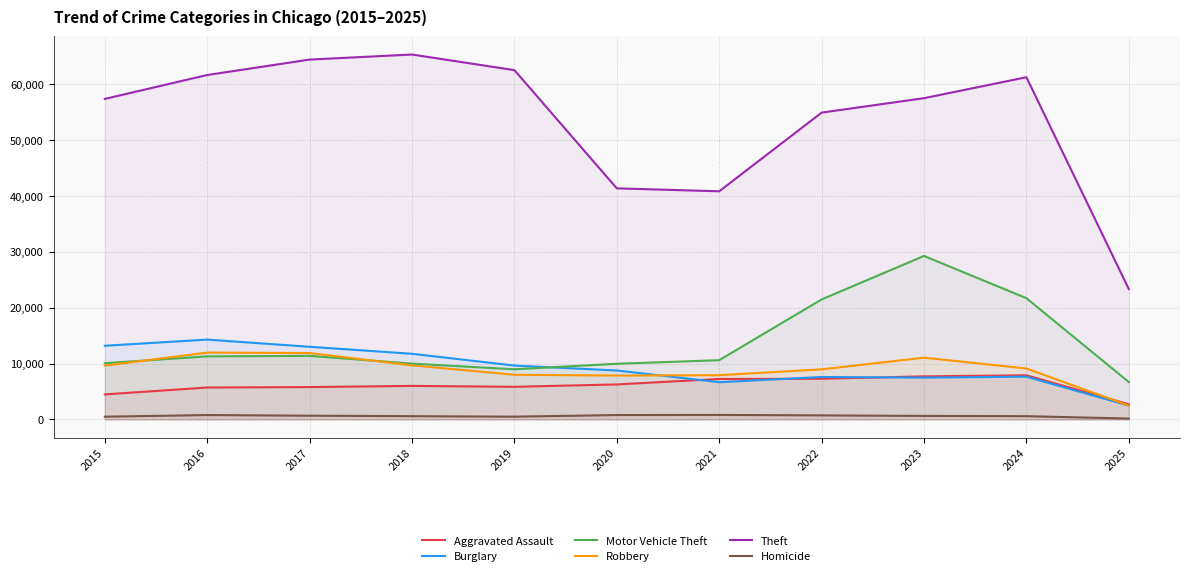

How many lines are shown in the chart?

6